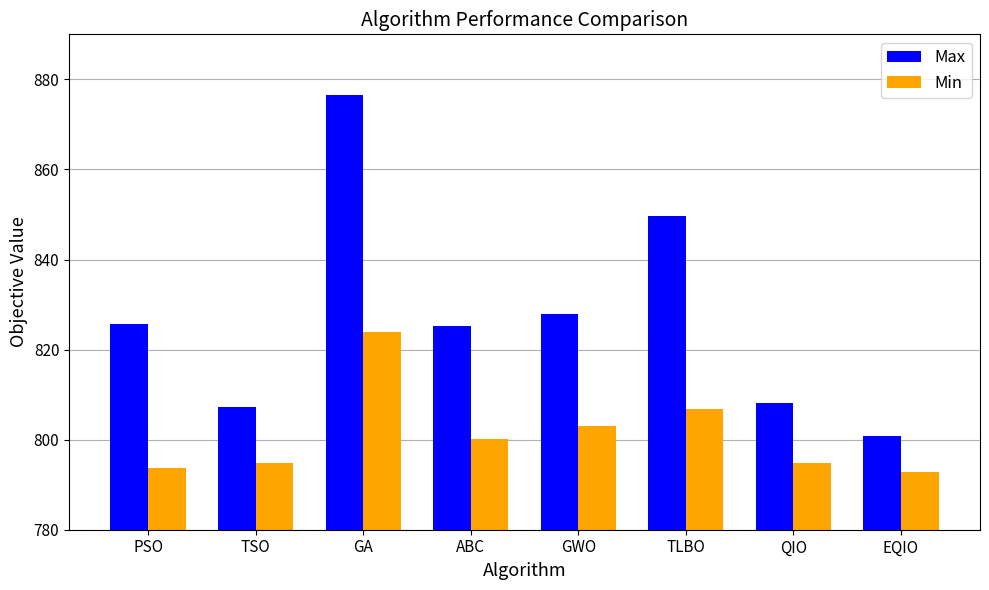

How many data points in Min are above 800?

4